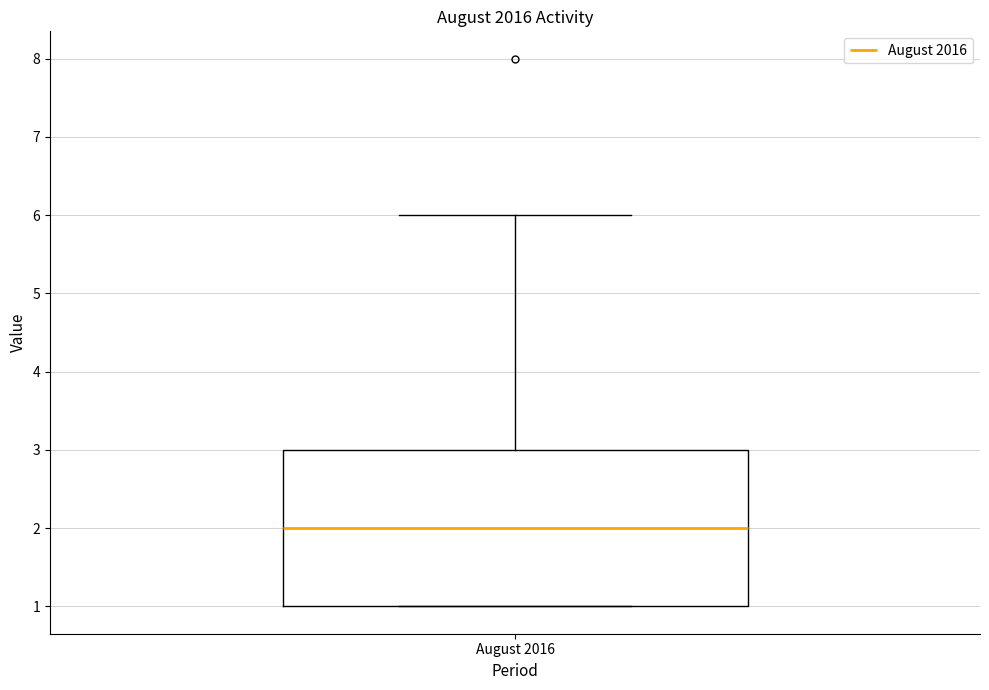

Read this box plot against the y-axis: the position of the median line, the range covered by the box, and the ends of both whiskers. The values are not printed on the chart, so give them approximately, as read against the axis.

median 2, box 1 to 3, whiskers 1 to 6